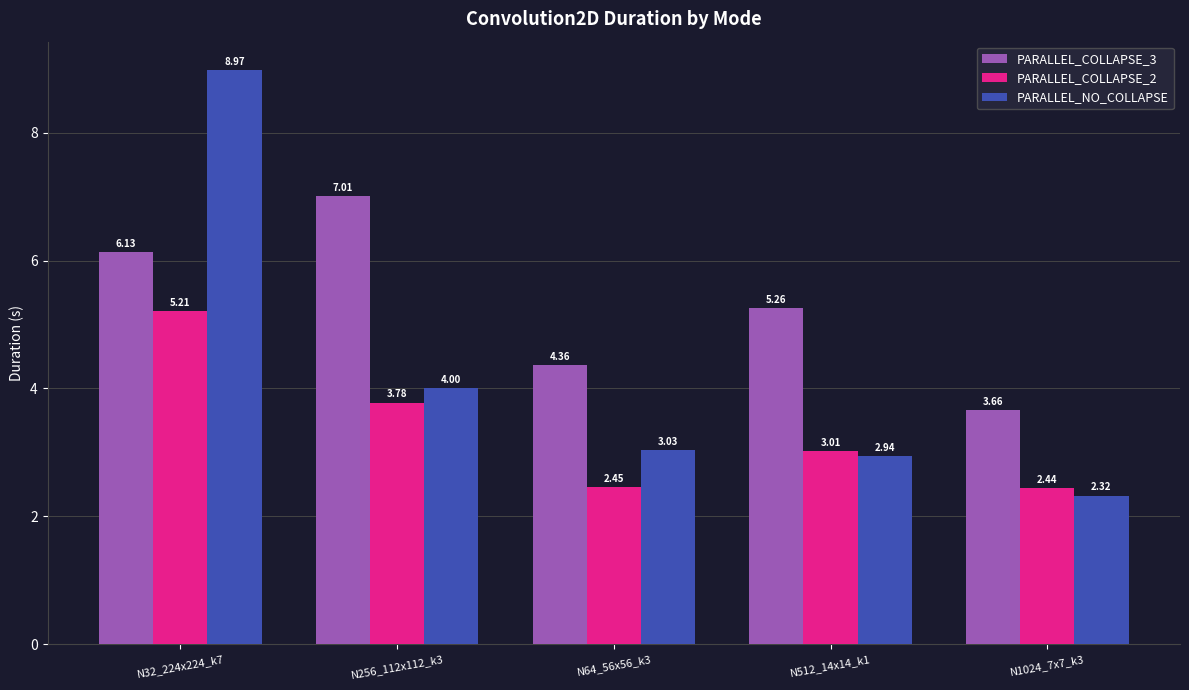

Which series has the largest total across all categories?

PARALLEL_COLLAPSE_3